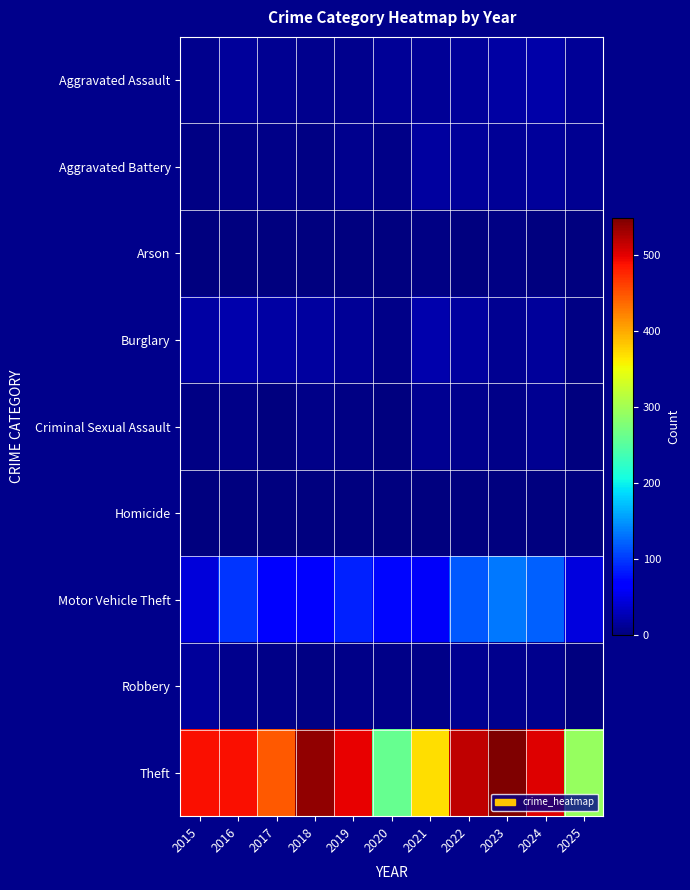

Reading left to right, transcribe all the data shown in this chart.

Aggravated Assault: 2015=8	2016=13	2017=10	2018=7	2019=7	2020=11	2021=12	2022=15	2023=19	2024=20	2025=11
Aggravated Battery: 2015=3	2016=5	2017=5	2018=4	2019=8	2020=6	2021=17	2022=13	2023=11	2024=15	2025=10
Arson: 2015=0	2016=0	2017=0	2018=0	2019=1	2020=1	2021=3	2022=0	2023=3	2024=0	2025=0
Burglary: 2015=19	2016=22	2017=18	2018=16	2019=12	2020=5	2021=23	2022=16	2023=9	2024=13	2025=3
Criminal Sexual Assault: 2015=4	2016=6	2017=2	2018=5	2019=4	2020=1	2021=9	2022=8	2023=5	2024=9	2025=0
Homicide: 2015=1	2016=0	2017=1	2018=0	2019=0	2020=0	2021=0	2022=0	2023=0	2024=0	2025=1
Motor Vehicle Theft: 2015=43	2016=98	2017=69	2018=65	2019=87	2020=71	2021=60	2022=116	2023=133	2024=121	2025=47
Robbery: 2015=15	2016=8	2017=6	2018=3	2019=6	2020=6	2021=5	2022=10	2023=7	2024=7	2025=1
Theft: 2015=491	2016=489	2017=447	2018=539	2019=499	2020=261	2021=371	2022=518	2023=549	2024=502	2025=293